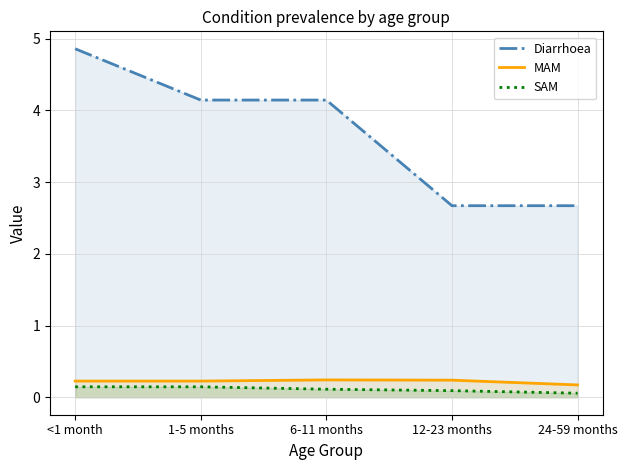

True or false: SAM and MAM intersect in this chart.

False